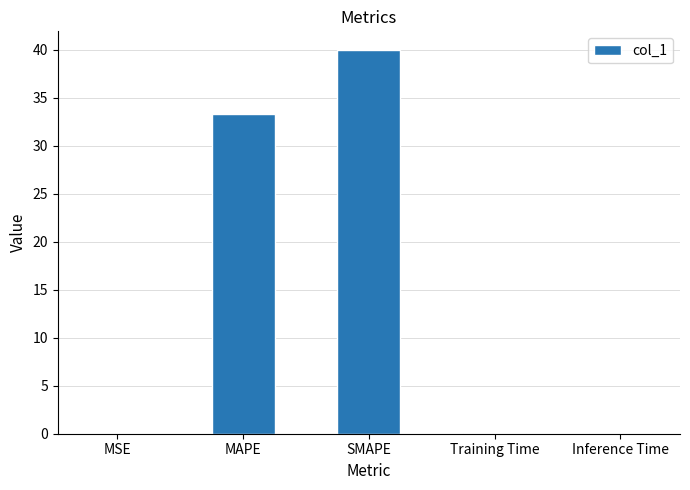

What is the maximum value shown in the chart?

39.9